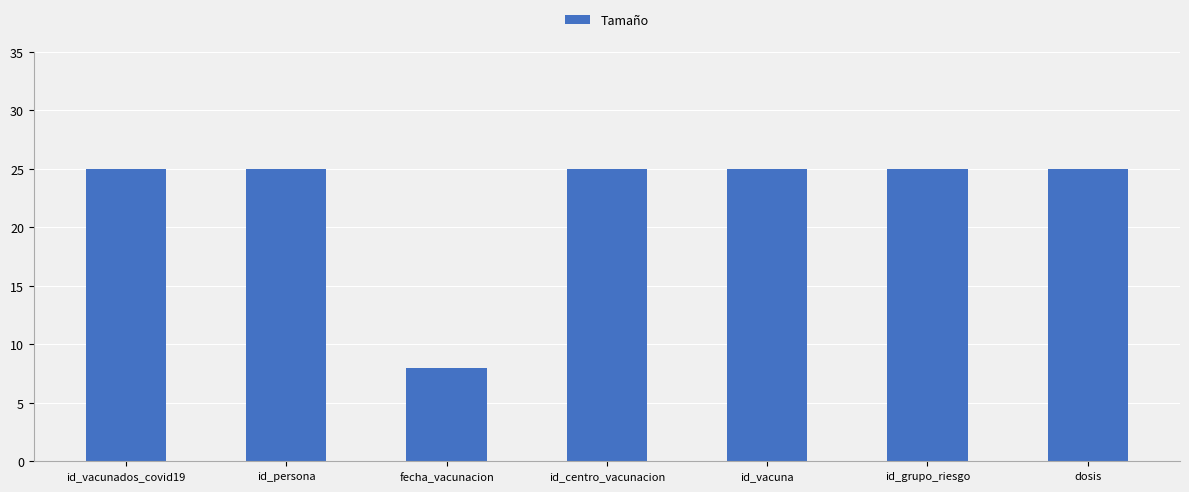

What is the smallest value displayed?

8